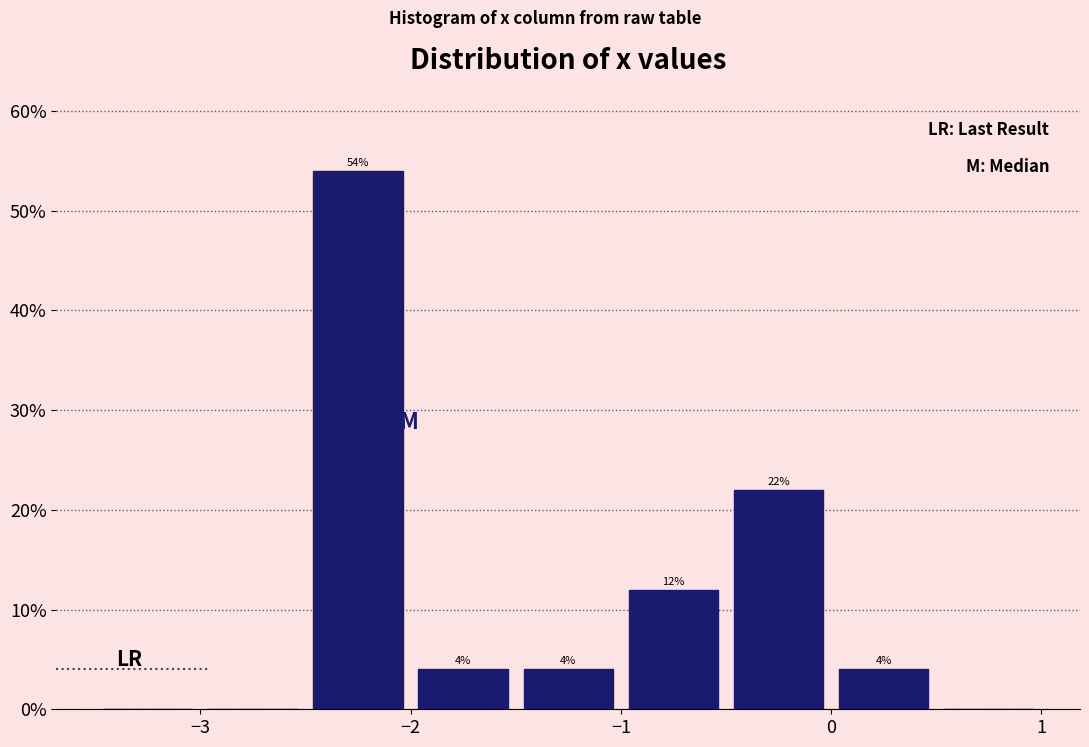

Which range on the x-axis has the tallest bar?

-2.5 to -2.0